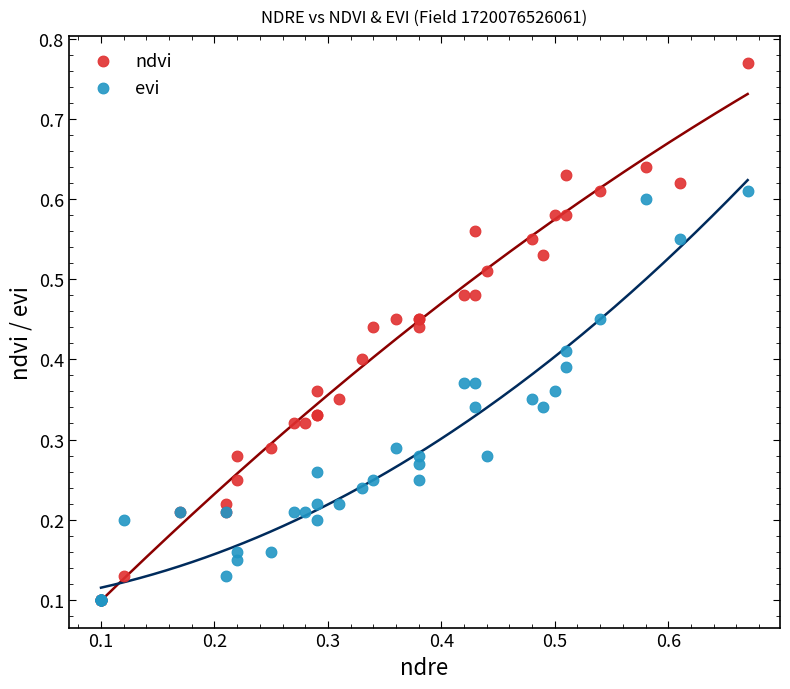

What are all the series names shown in the legend?

ndvi, evi